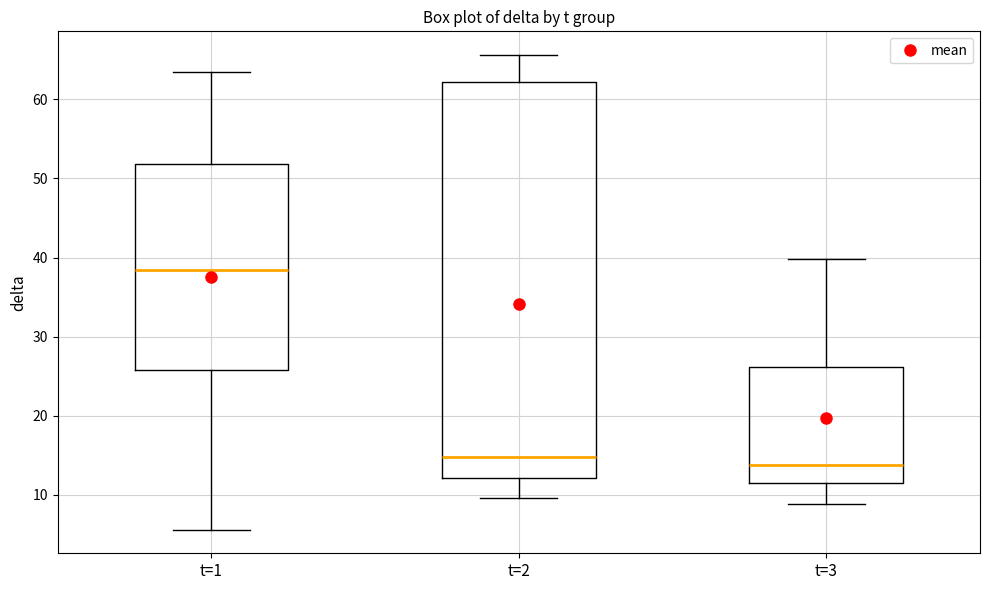

Comparing the boxes themselves (not the whiskers), which one is the tallest?

t=2